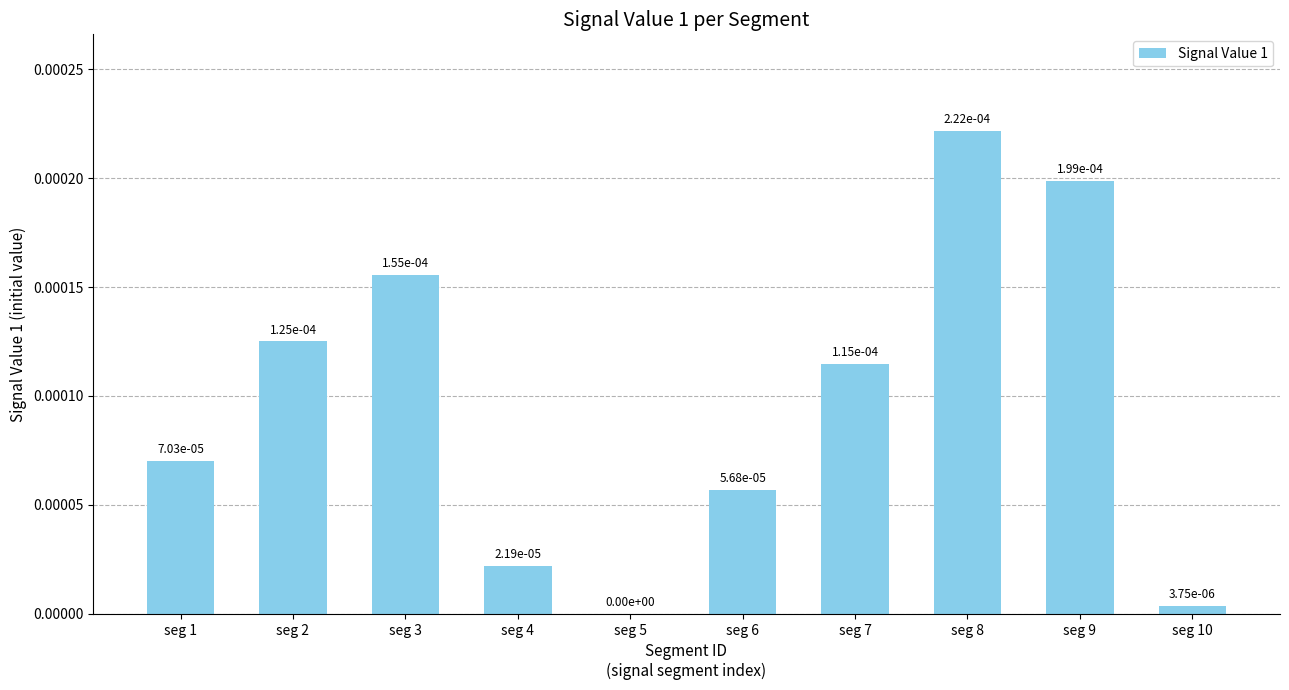

Is it true that the value at seg 5 is 0.0?

True